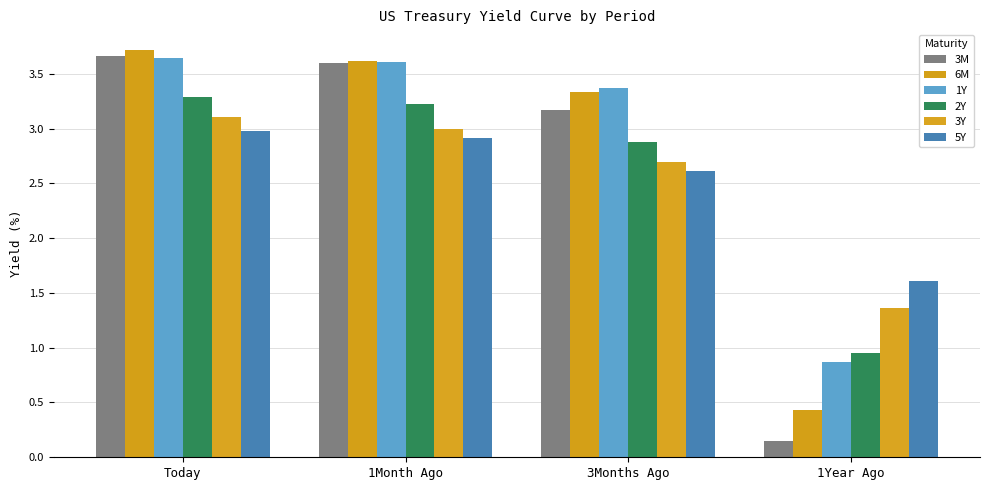

What is the difference between the maximum and minimum values in the 1Y series?

2.8